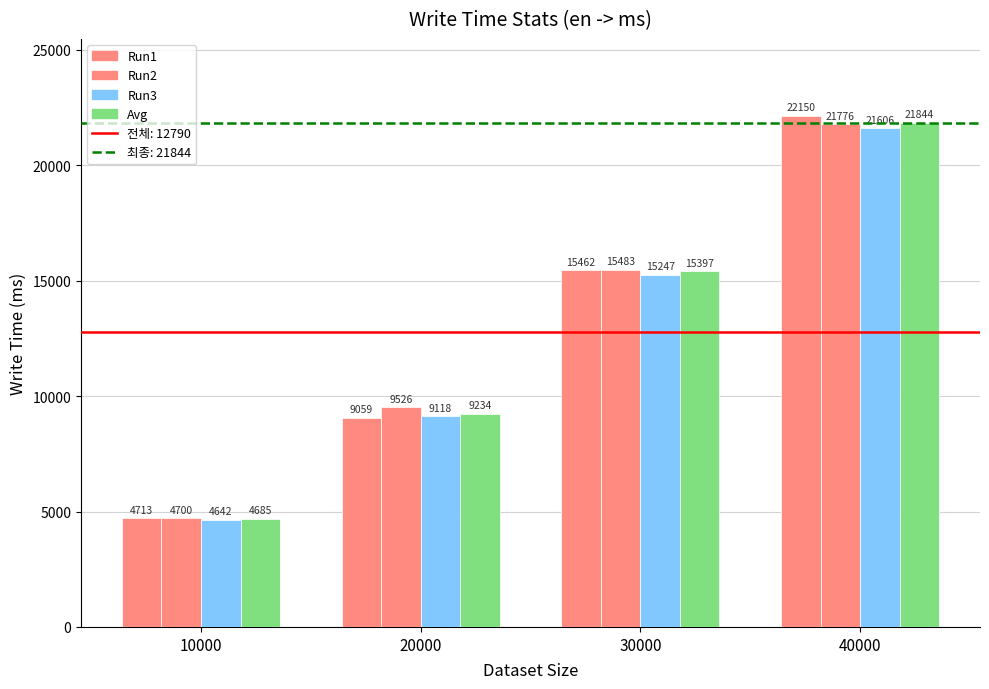

Which category has the lowest value in the Run2 series?

10000